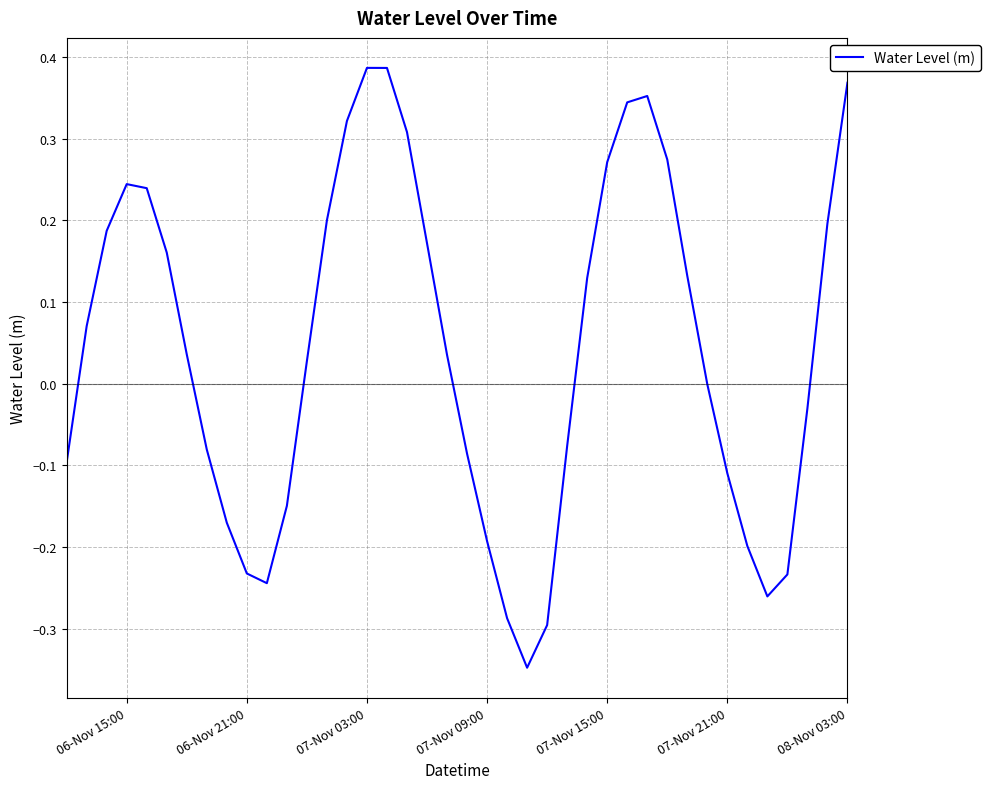

How many lines are shown in the chart?

1